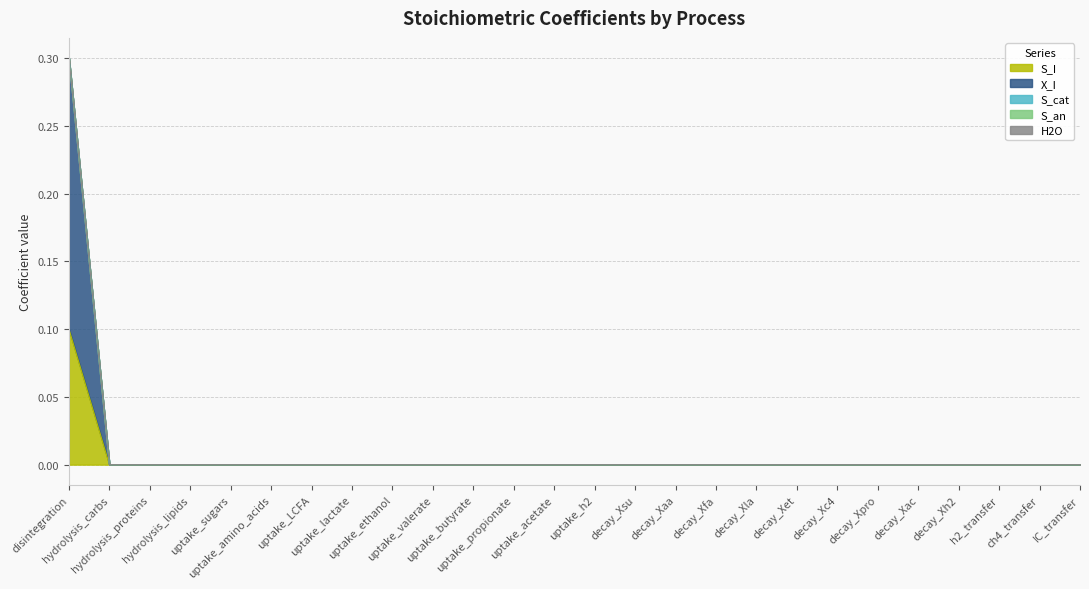

True or false: S_an and S_cat cross at least once.

False